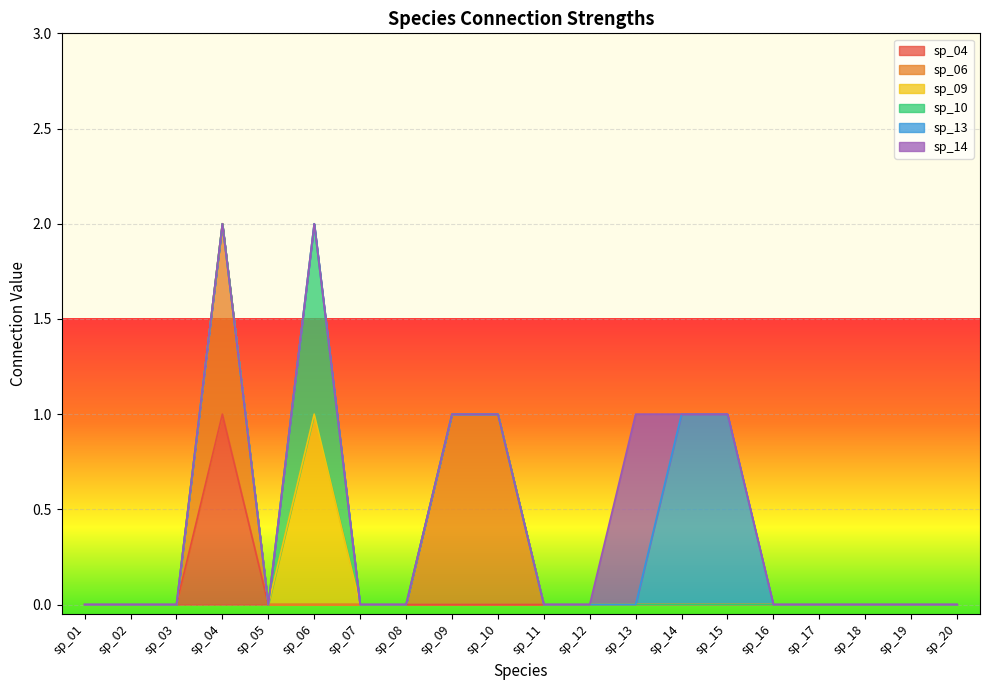

Which has a higher value, sp_08 or sp_15?

sp_08